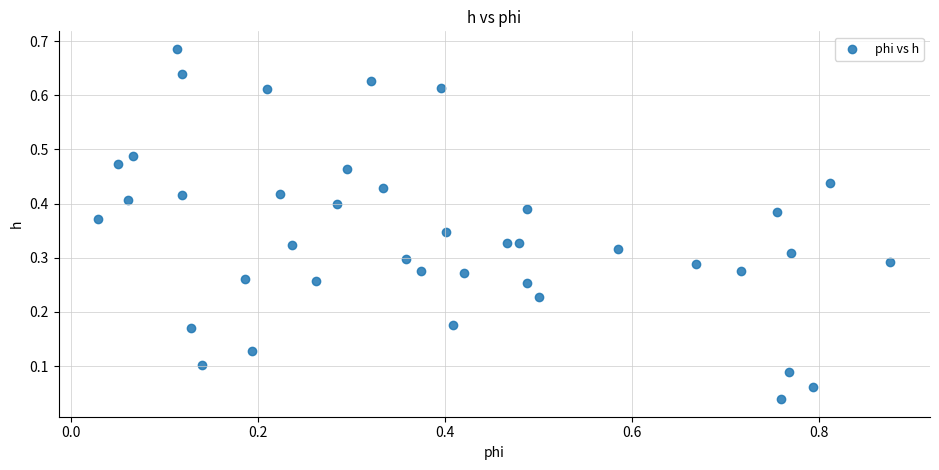

What is the range of X values (max minus min)?

0.8